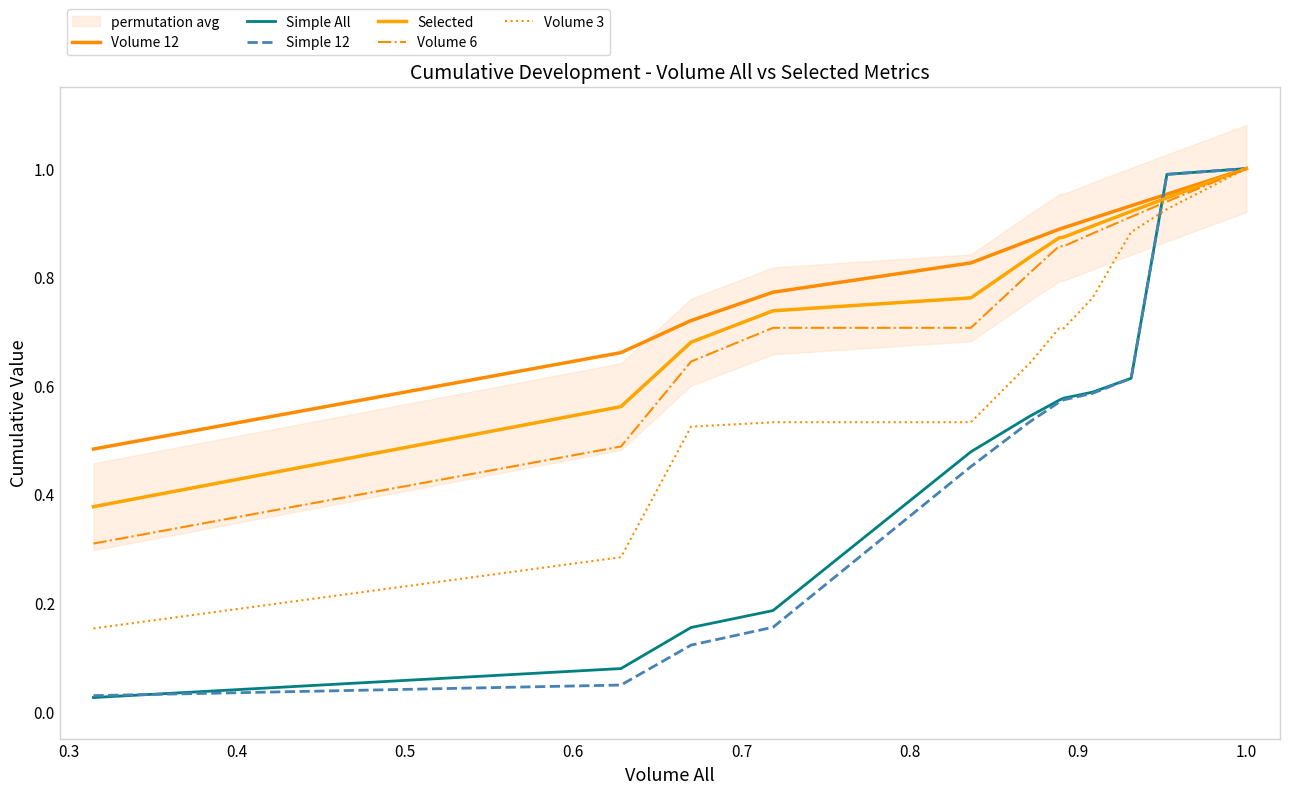

Between 0.5 and 19, which series saw the biggest shift?

Simple 12